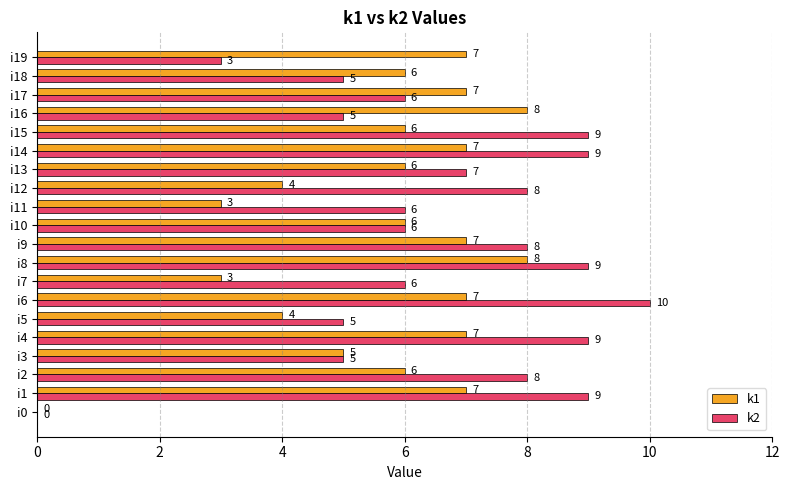

How many k1 values are between 5 and 7?

13